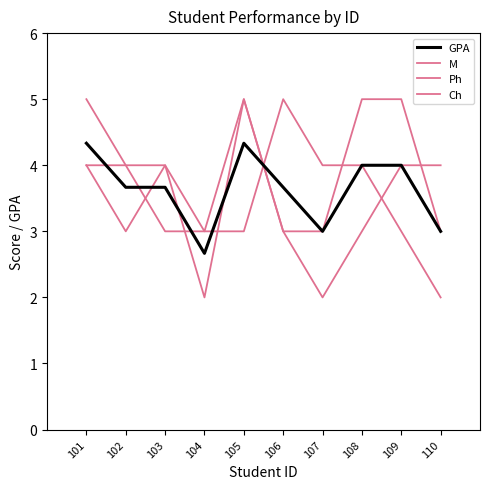

How many lines are shown in the chart?

4